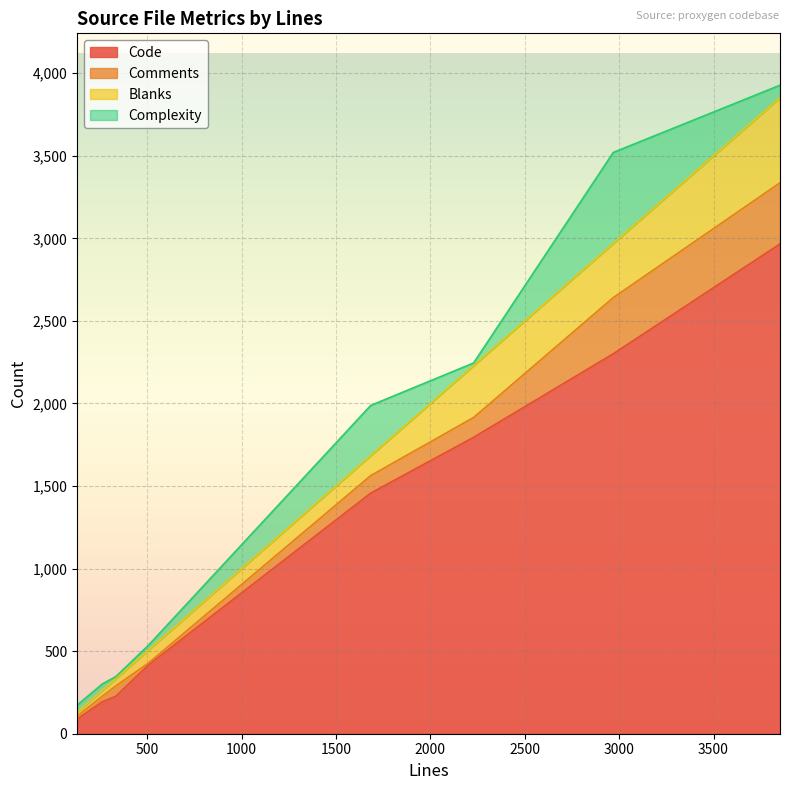

Which has a higher value, 263 or 2229?

2229